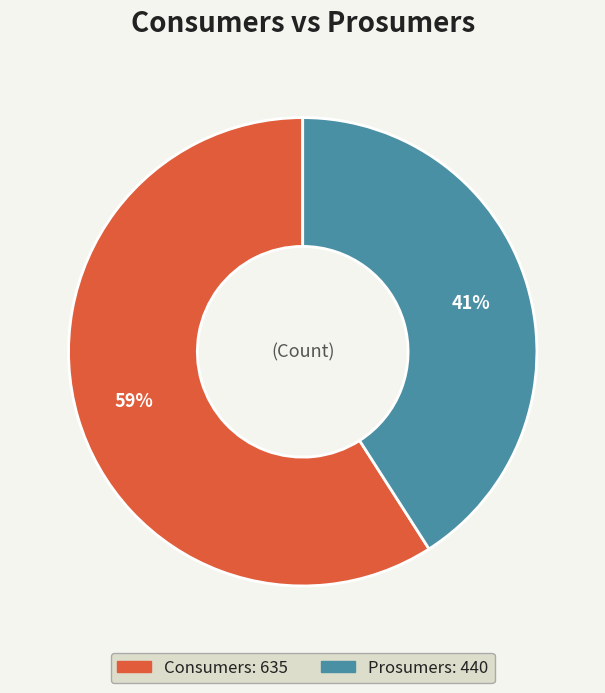

Which has a higher value, Consumers or Prosumers?

Consumers